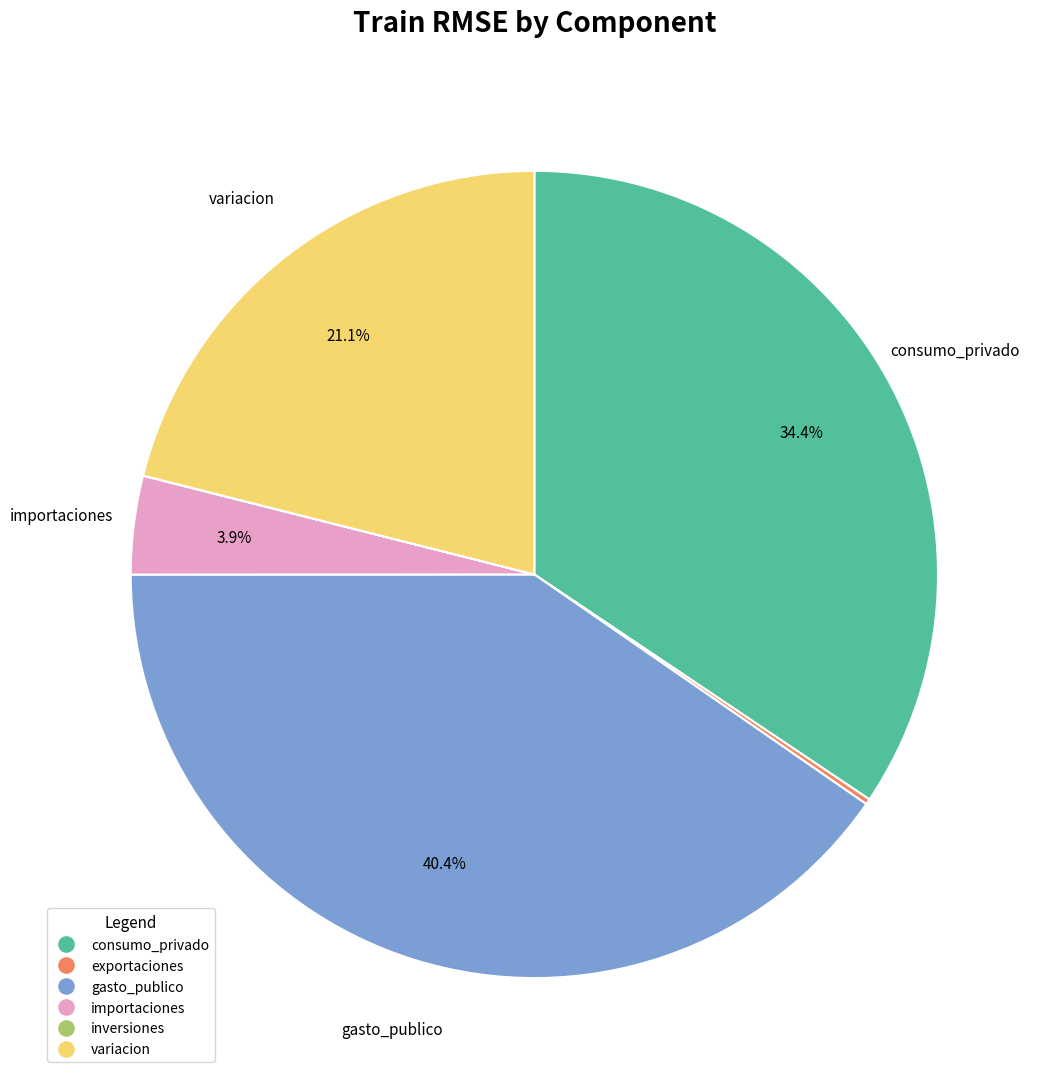

Which category has the biggest portion of the pie?

gasto_publico